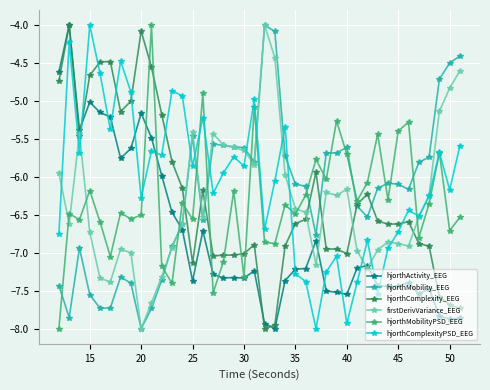

What is the maximum value shown in the chart?

-4.0